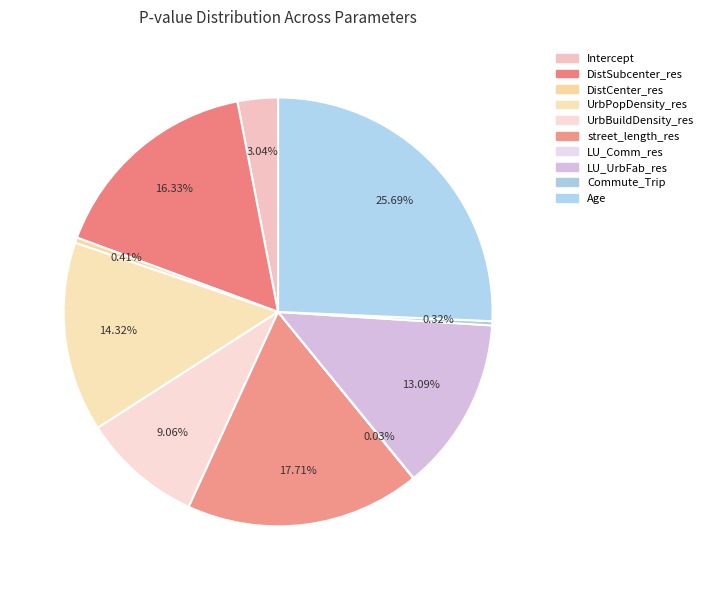

The Age slice represents 33% of the pie. True or false?

False